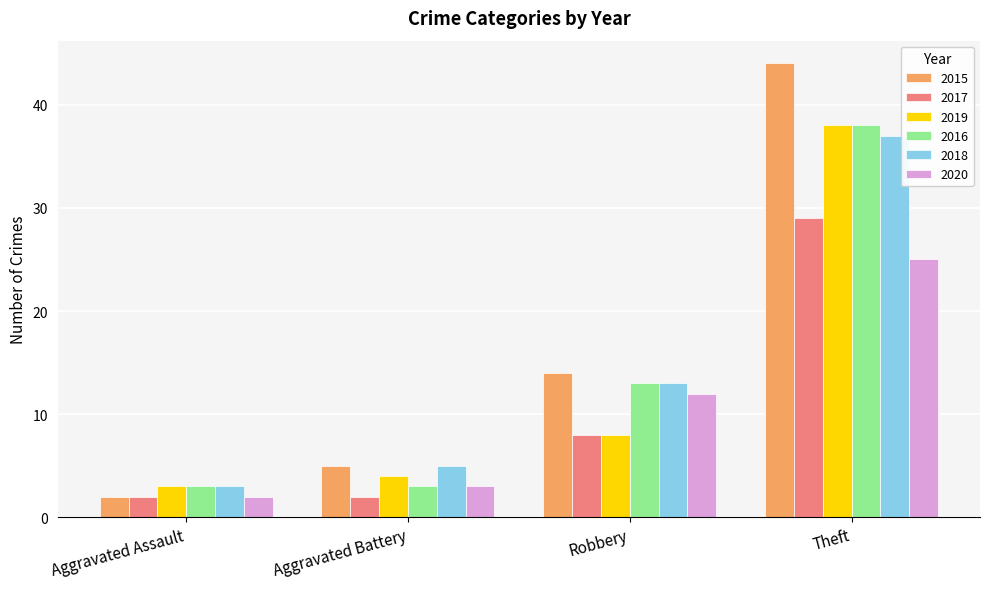

What is the difference between the highest and lowest values at Aggravated Battery?

3